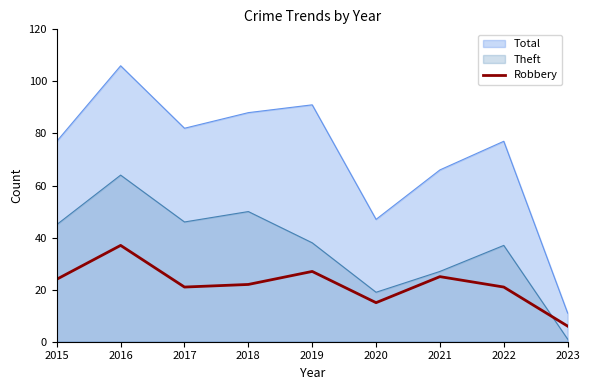

At which category does the chart reach its minimum across all series?

2023